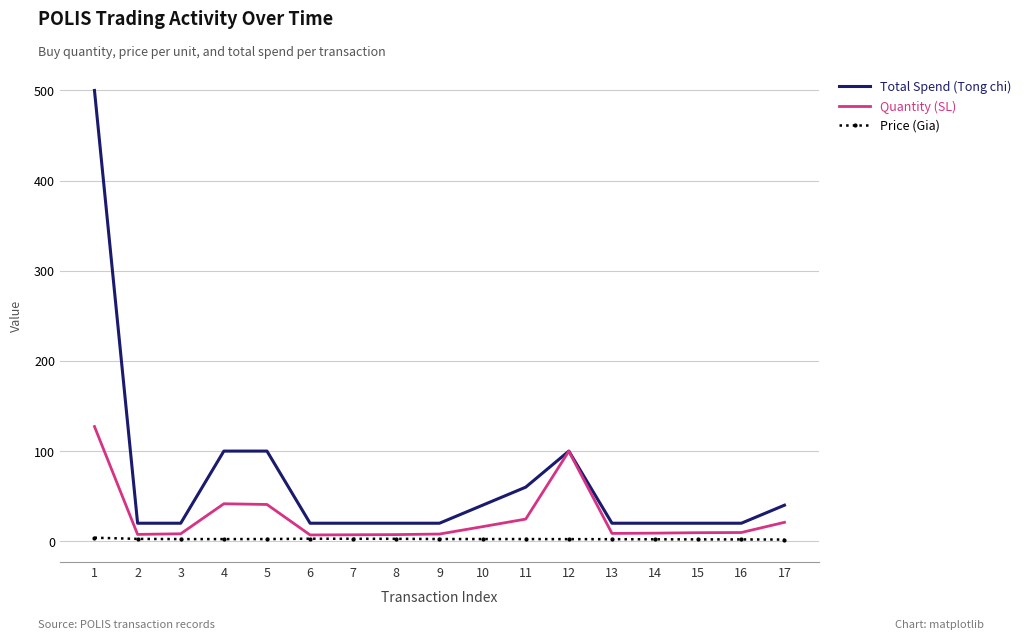

True or false: Price (Gia) and Total Spend (Tong chi) cross at least once.

False